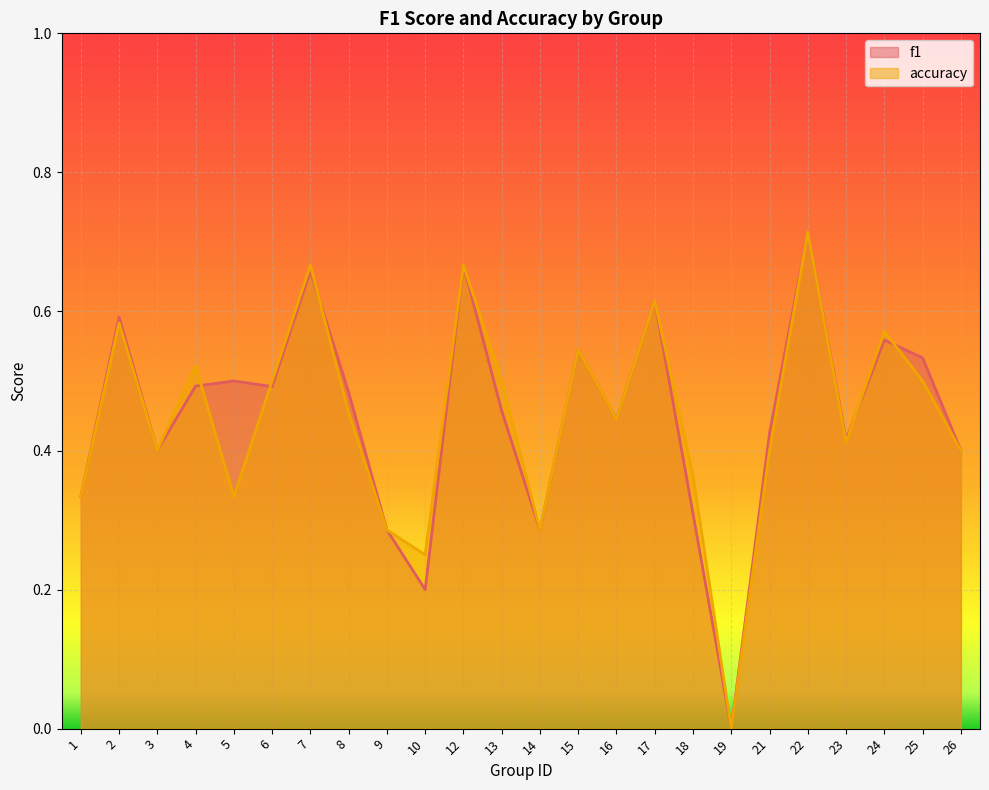

What is the greatest value displayed?

0.7